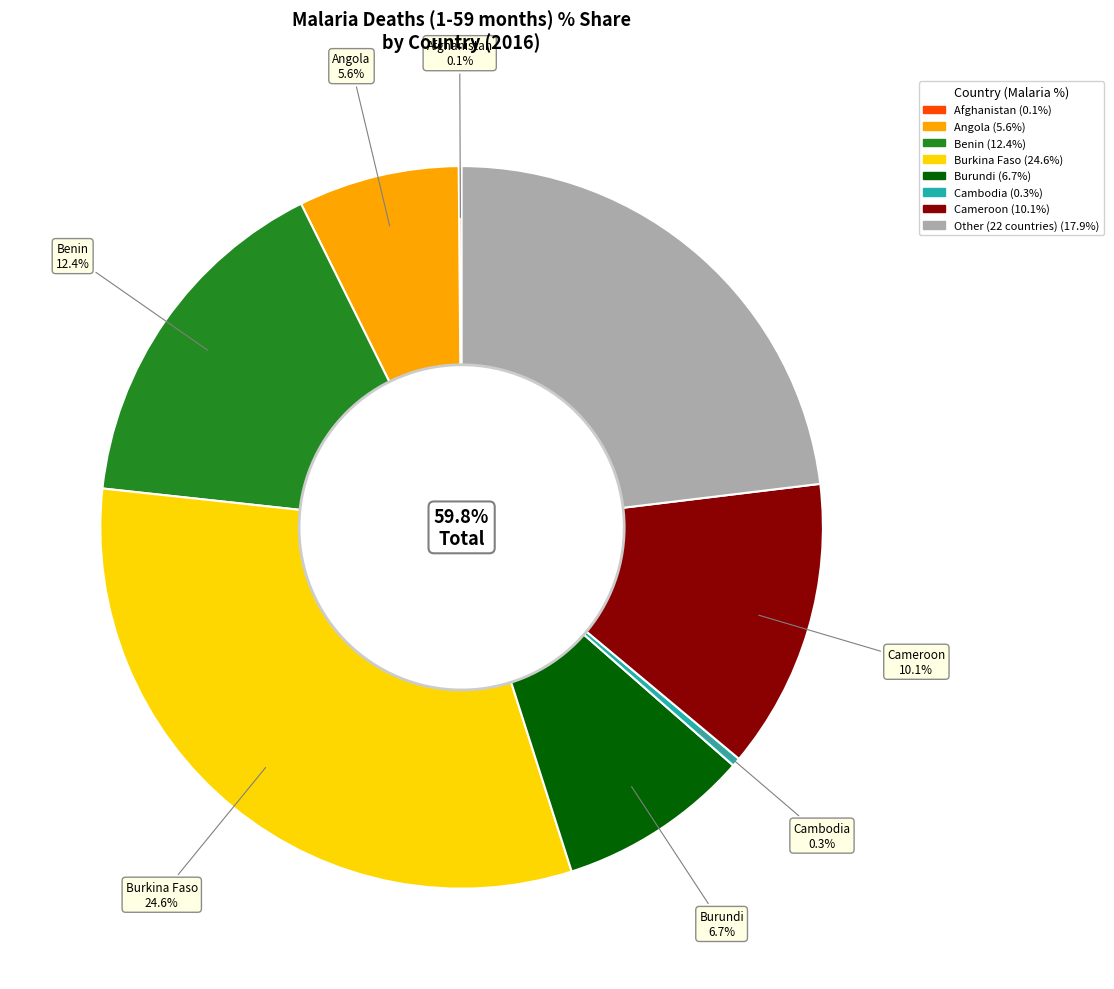

Combined, do Angola and Cambodia account for over 50%?

No